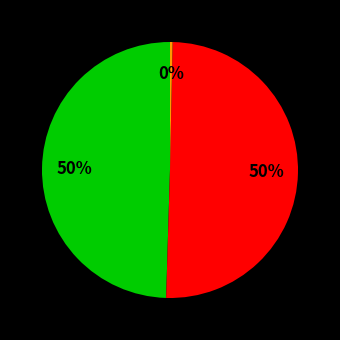

To the nearest percent, what is the average slice percentage?

33%